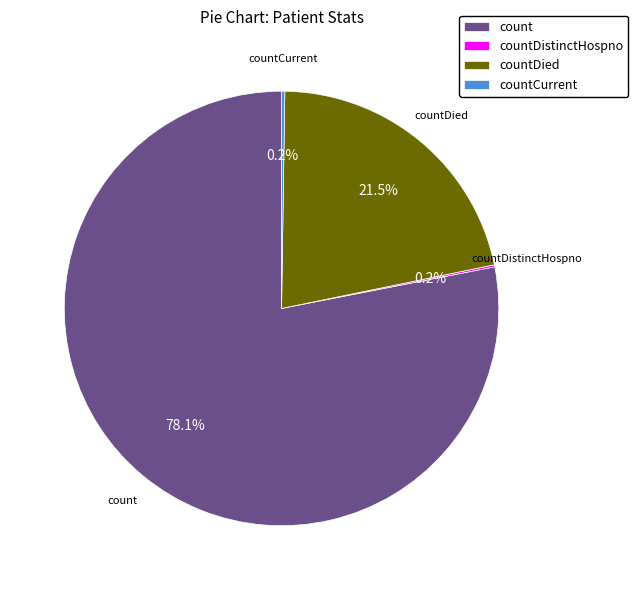

To the nearest percent, what is the difference between the countDied and count slice percentages?

57%